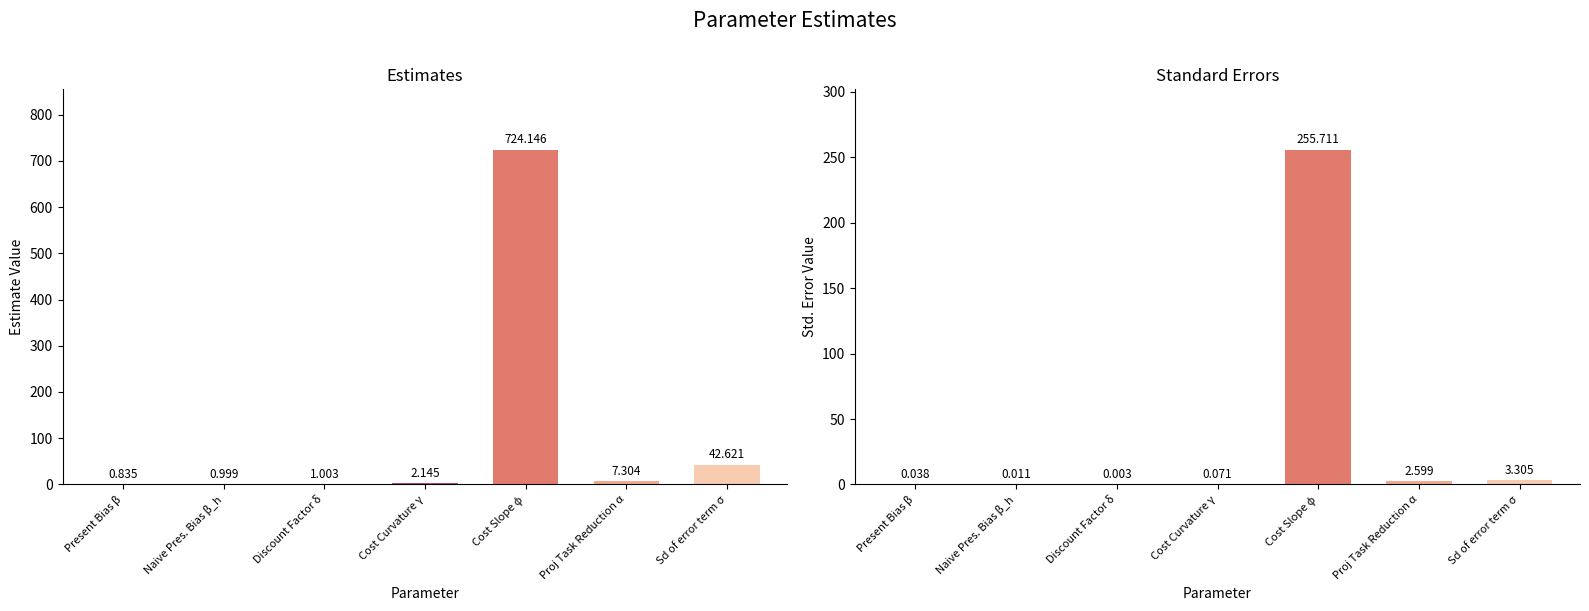

At how many categories does at least one series exceed 350?

1